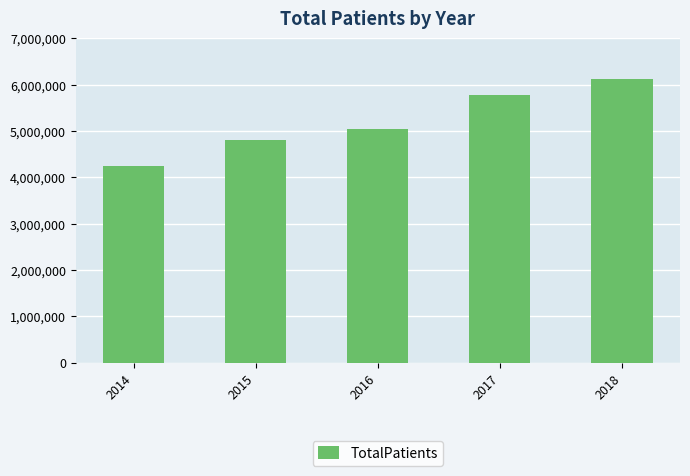

What is the difference between the maximum and second lowest values?

1333374